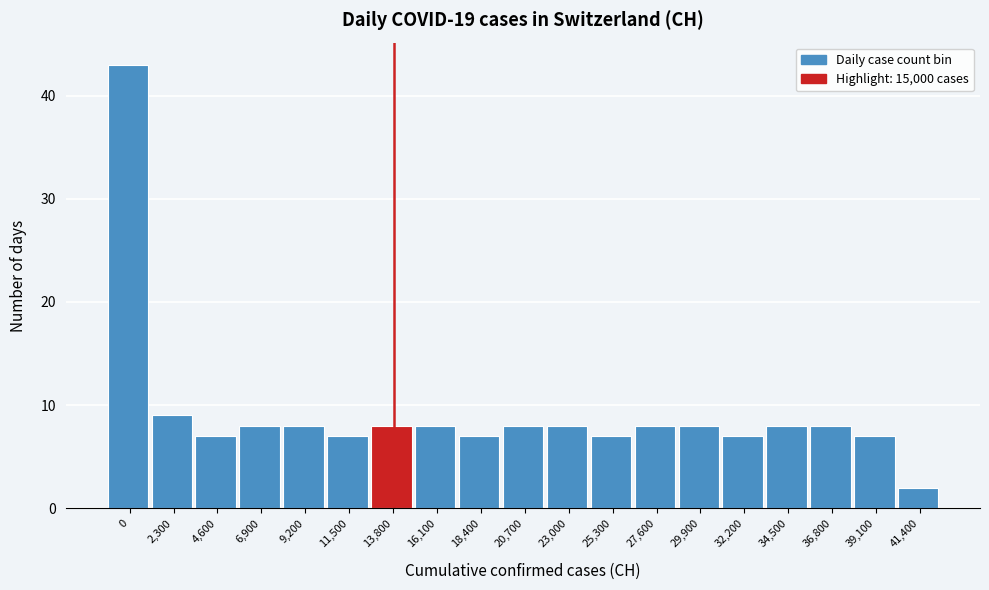

Reading left to right, extract all data points from this chart.

0=43	2,300=9	4,600=7	6,900=8	9,200=8	11,500=7	13,800=8	16,100=8	18,400=7	20,700=8	23,000=8	25,300=7	27,600=8	29,900=8	32,200=7	34,500=8	36,800=8	39,100=7	41,400=2